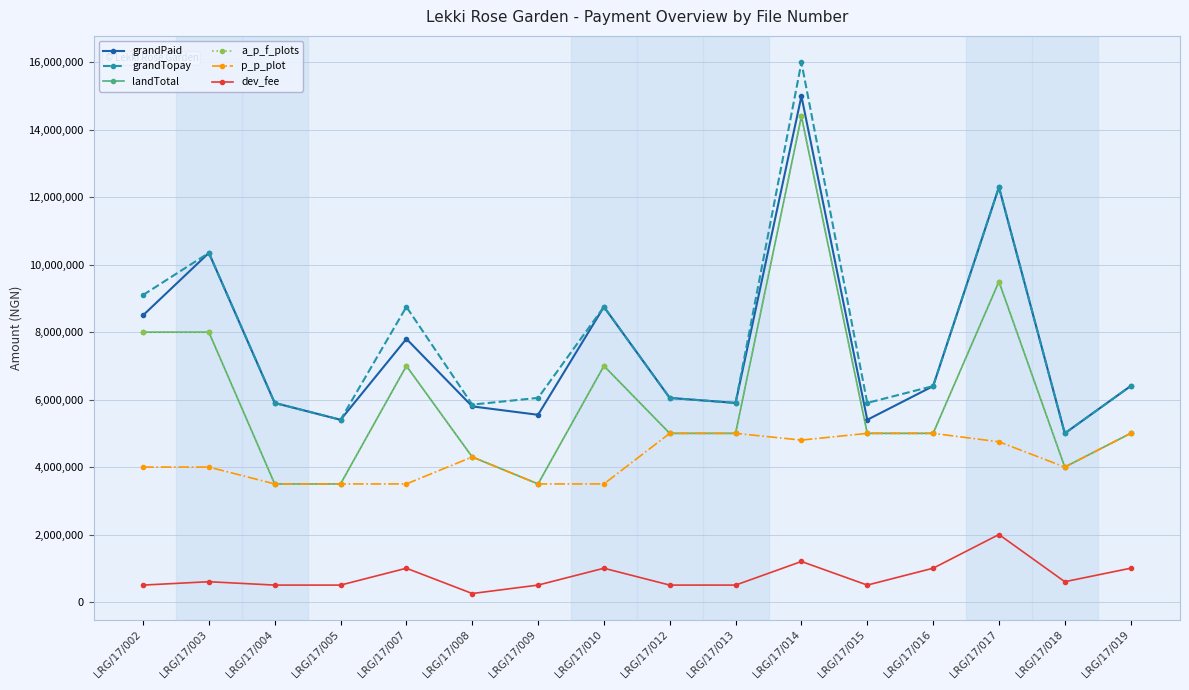

What is the total value across all series at LRG/17/005?

21804000